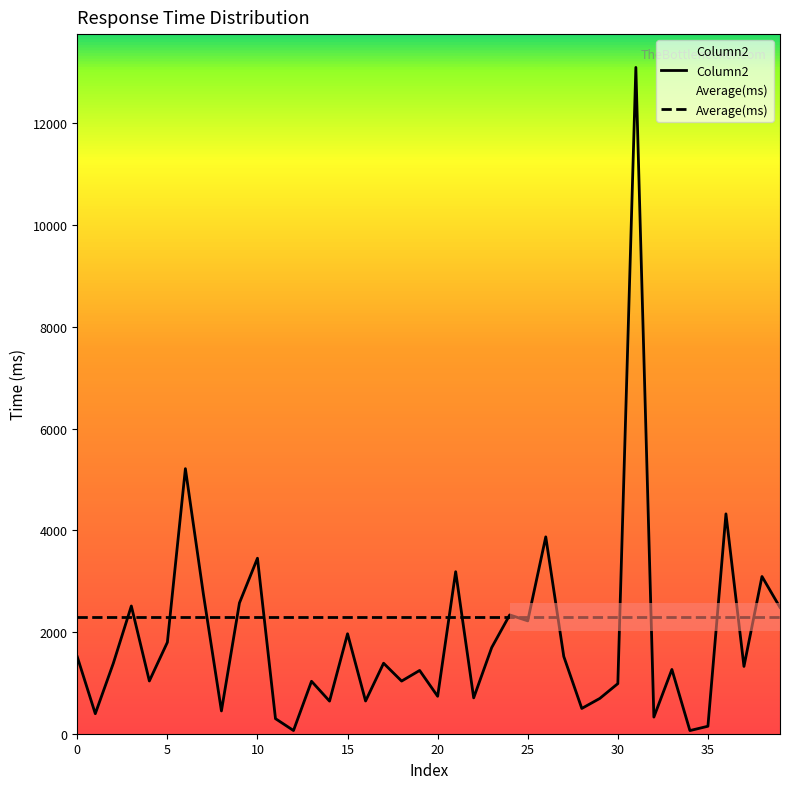

What are all the series names shown in the legend?

Column2, Average(ms)